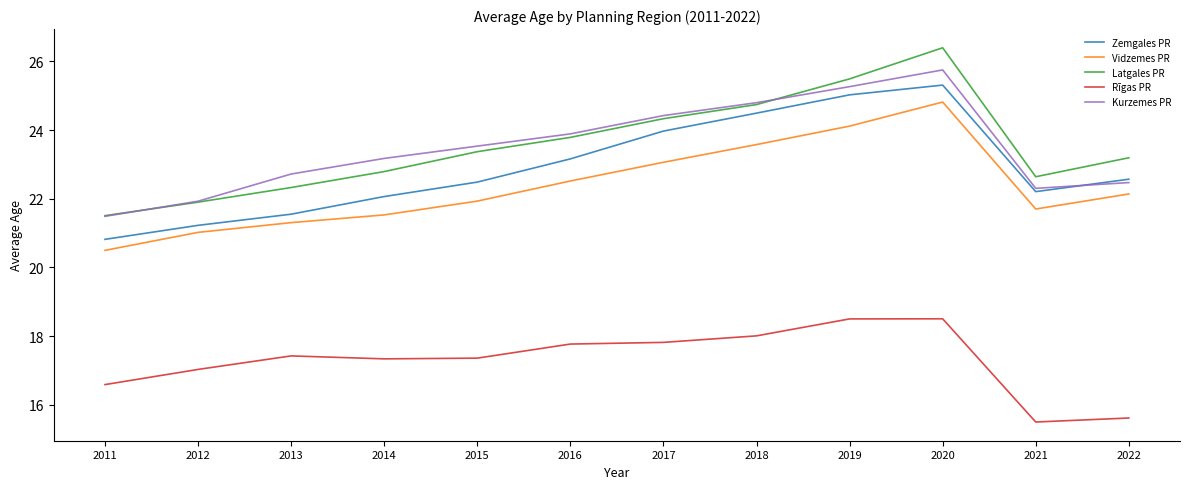

Where does the Zemgales PR series first go above 22?

2014